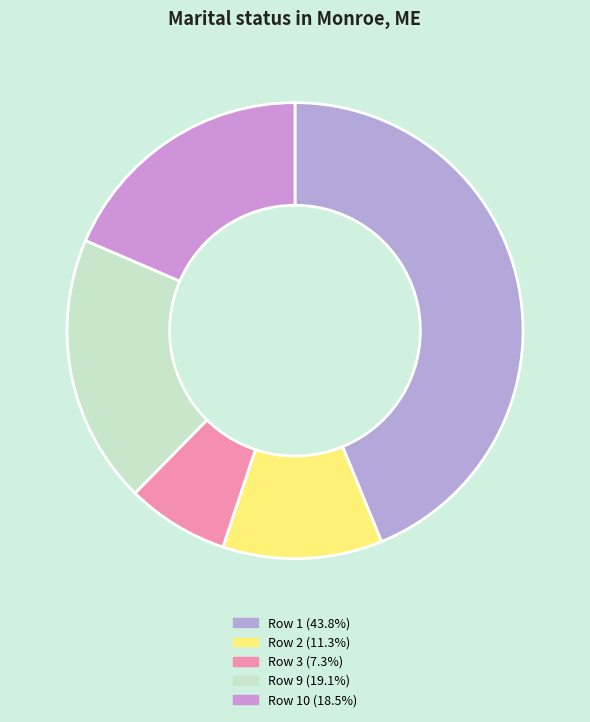

How many segments does this pie chart have?

5